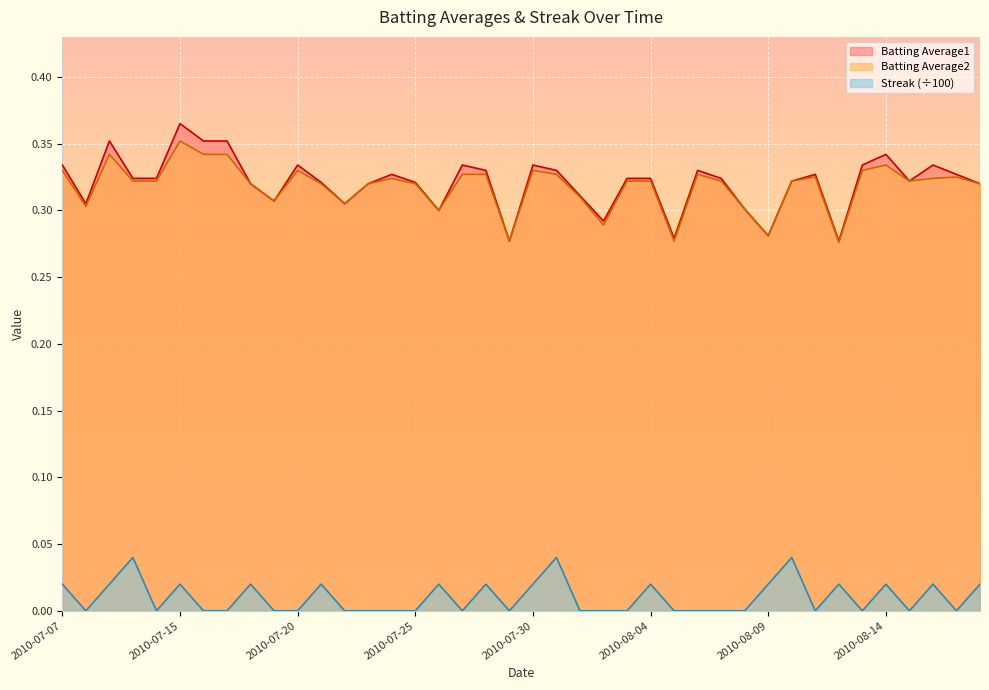

Where is Batting Average1 nearest to the value 0?

2010-07-29